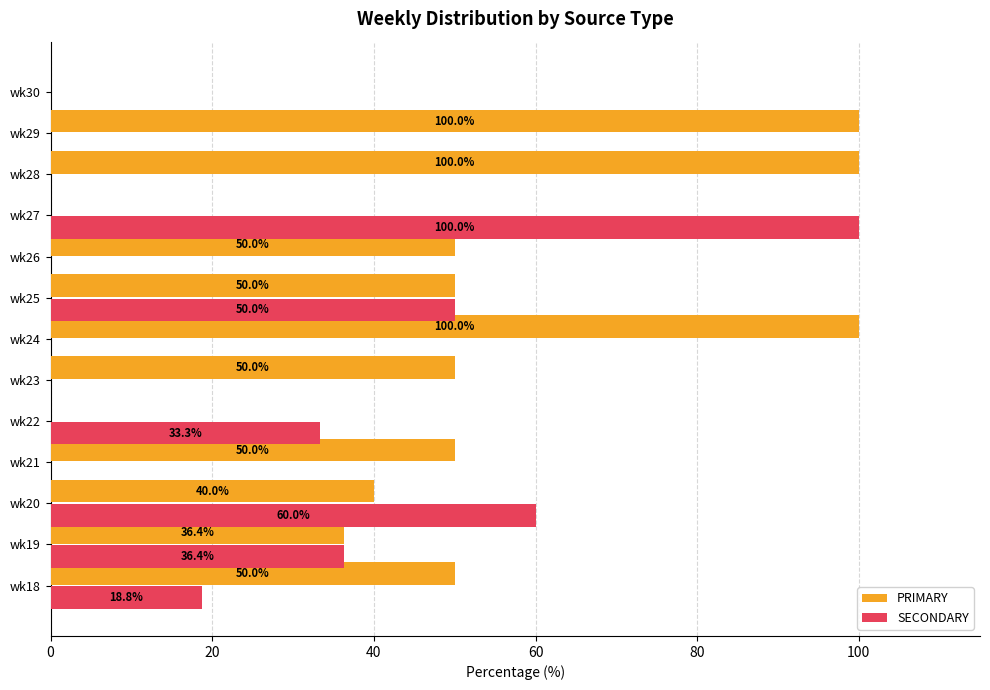

Is the value of SECONDARY at wk29 greater than the value of PRIMARY at wk24?

No